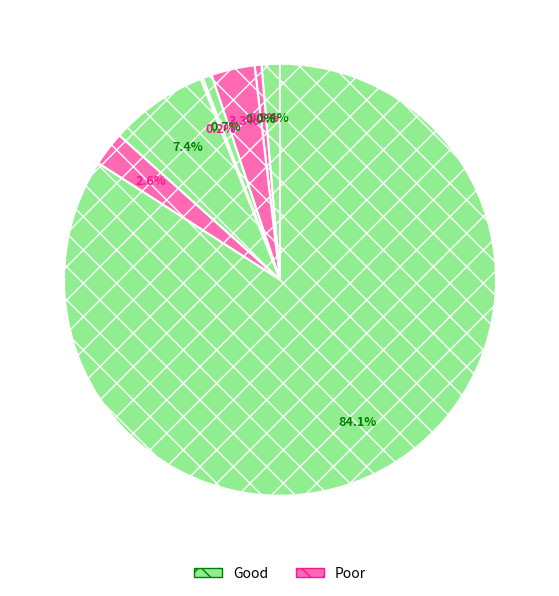

How many segments does this pie chart have?

9